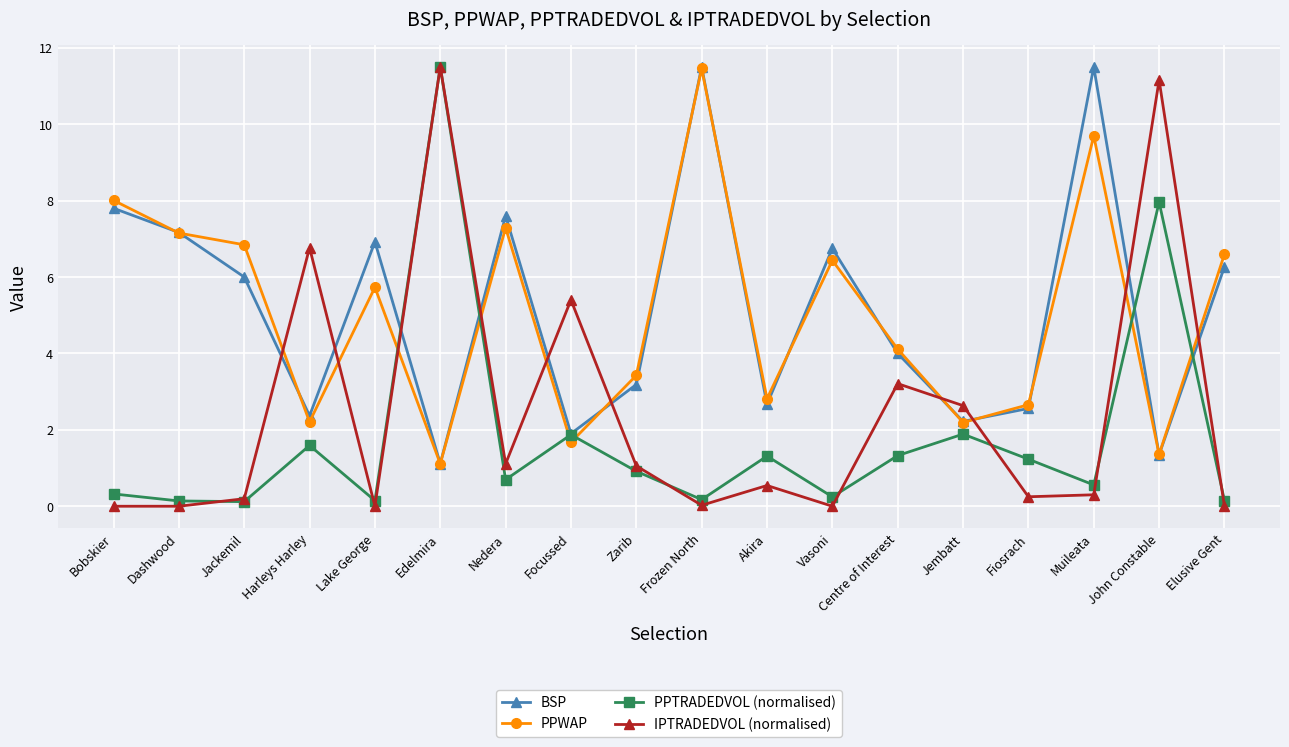

What is the difference between the maximum and minimum values in the BSP series?

10.4